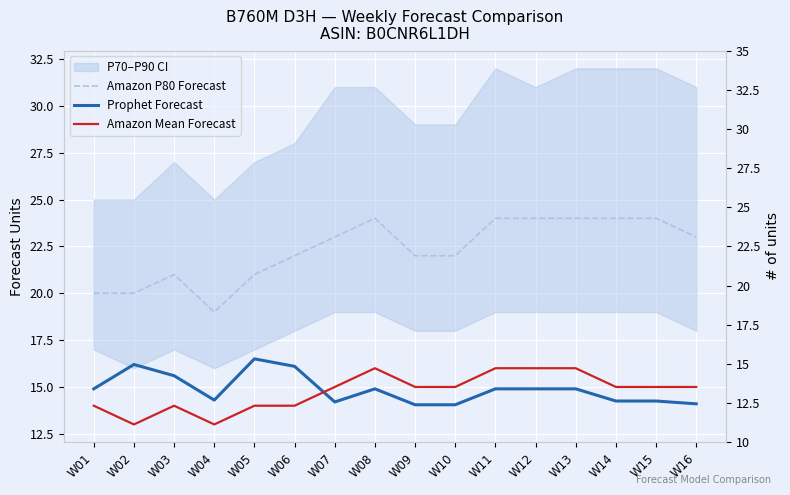

List the labels in order of Prophet Forecast value, largest first.

W05, W02, W06, W03, W01, W08, W11, W12, W13, W04, W14, W15, W07, W16, W09, W10